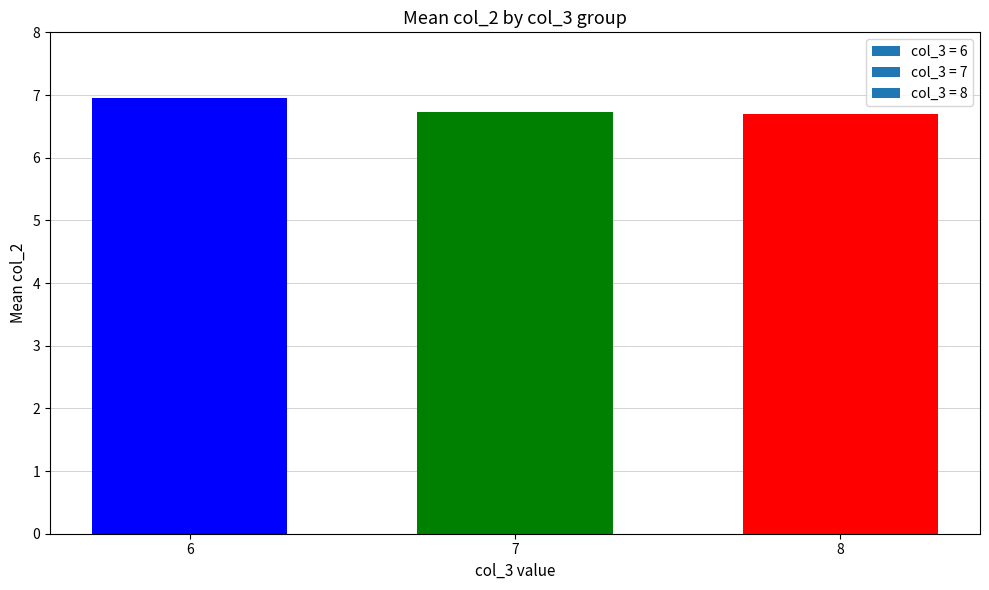

The value at 6 is 4.1. True or false?

False